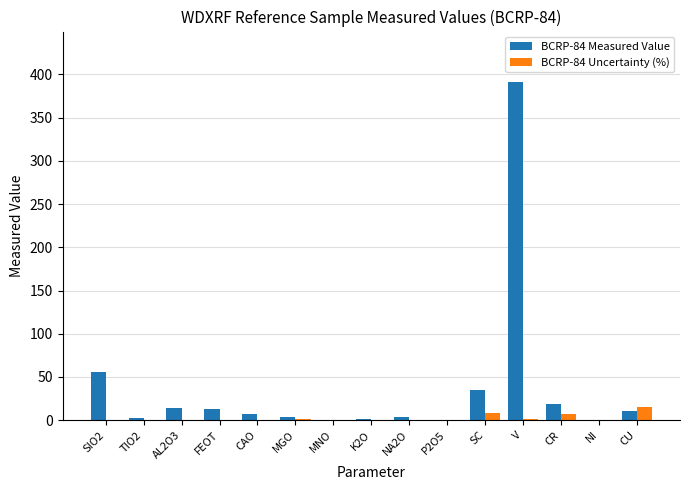

The value of BCRP-84 Measured Value at NI is 0.0. True or false?

True